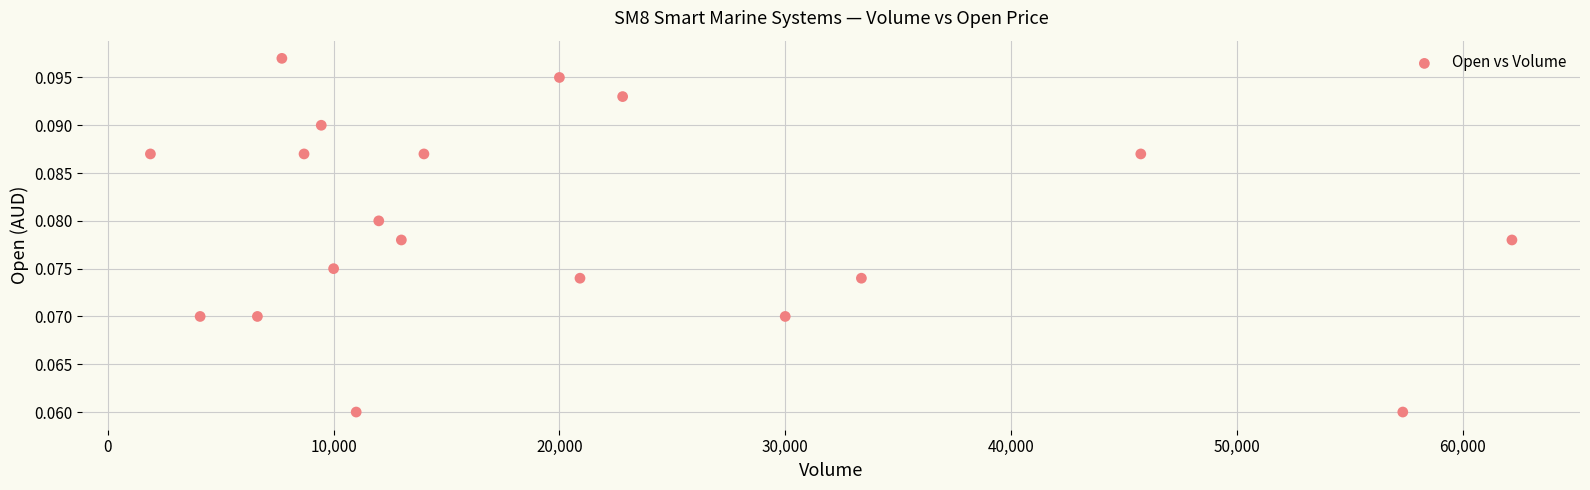

What is the range of X values (max minus min)?

60296.0